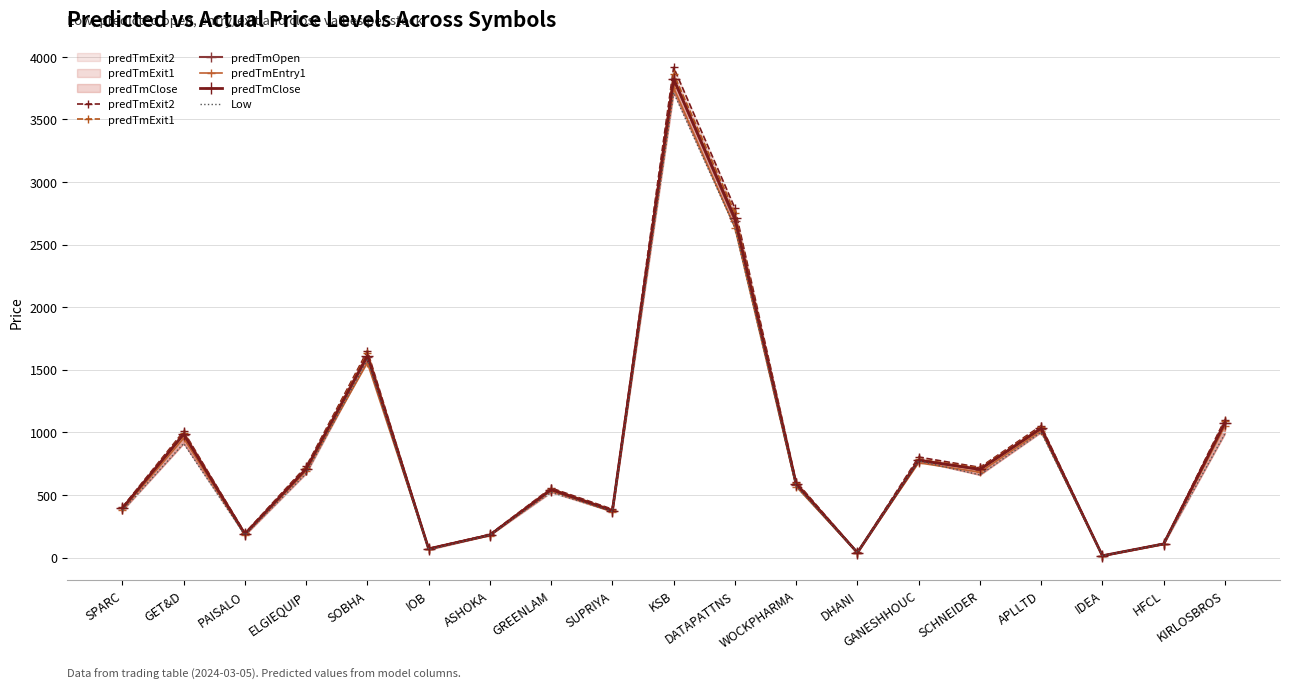

True or false: predTmClose and Low cross at least once.

False